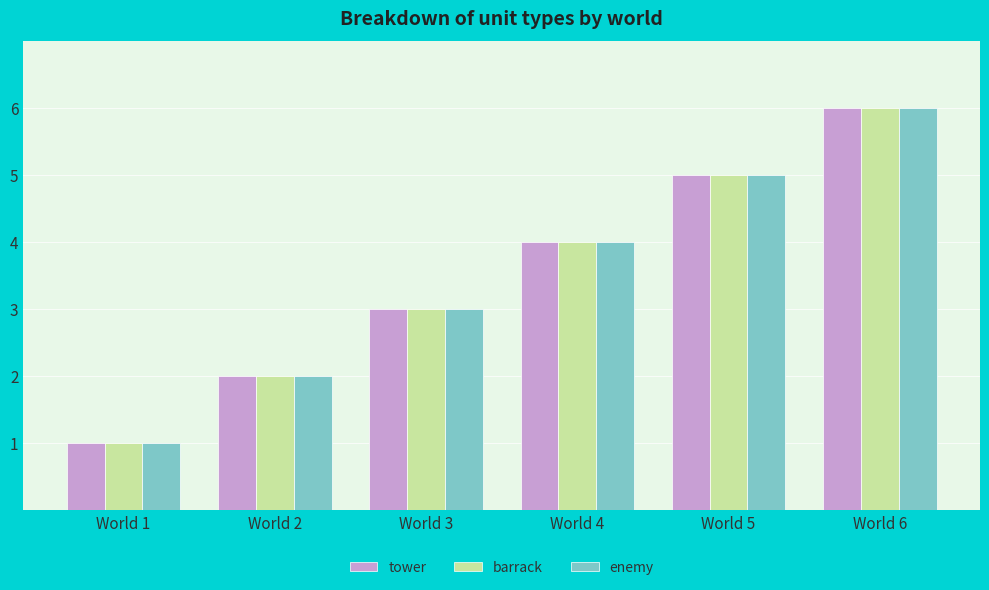

What is the value of the enemy bar at the 3rd from the left?

3